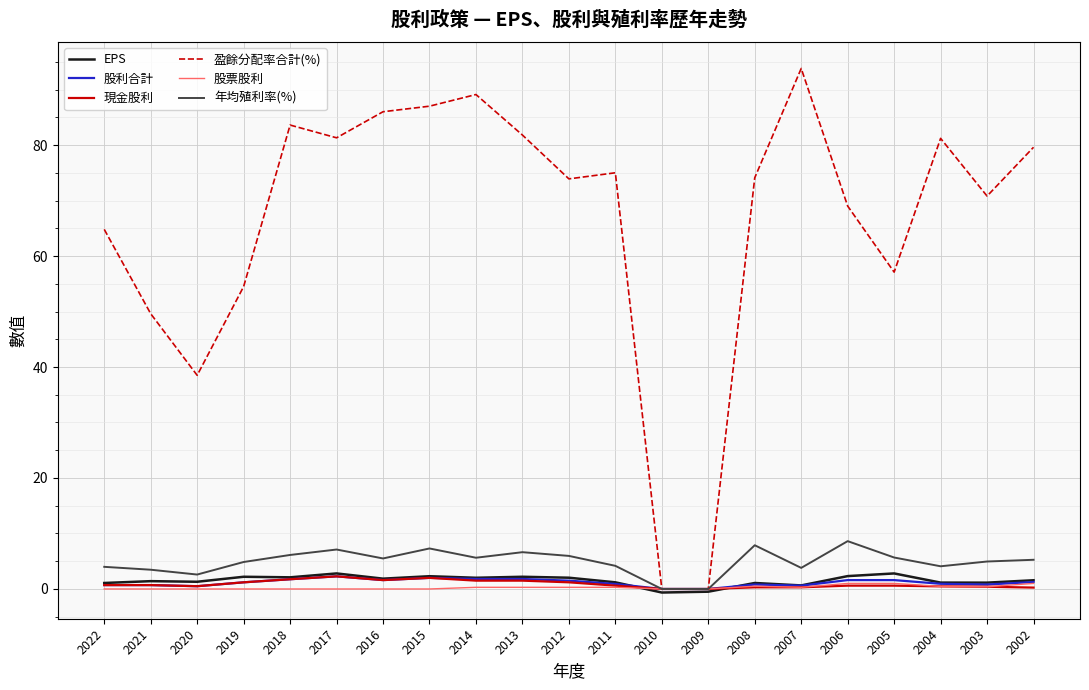

At which category does 盈餘分配率合計(%) reach its first local valley?

2020